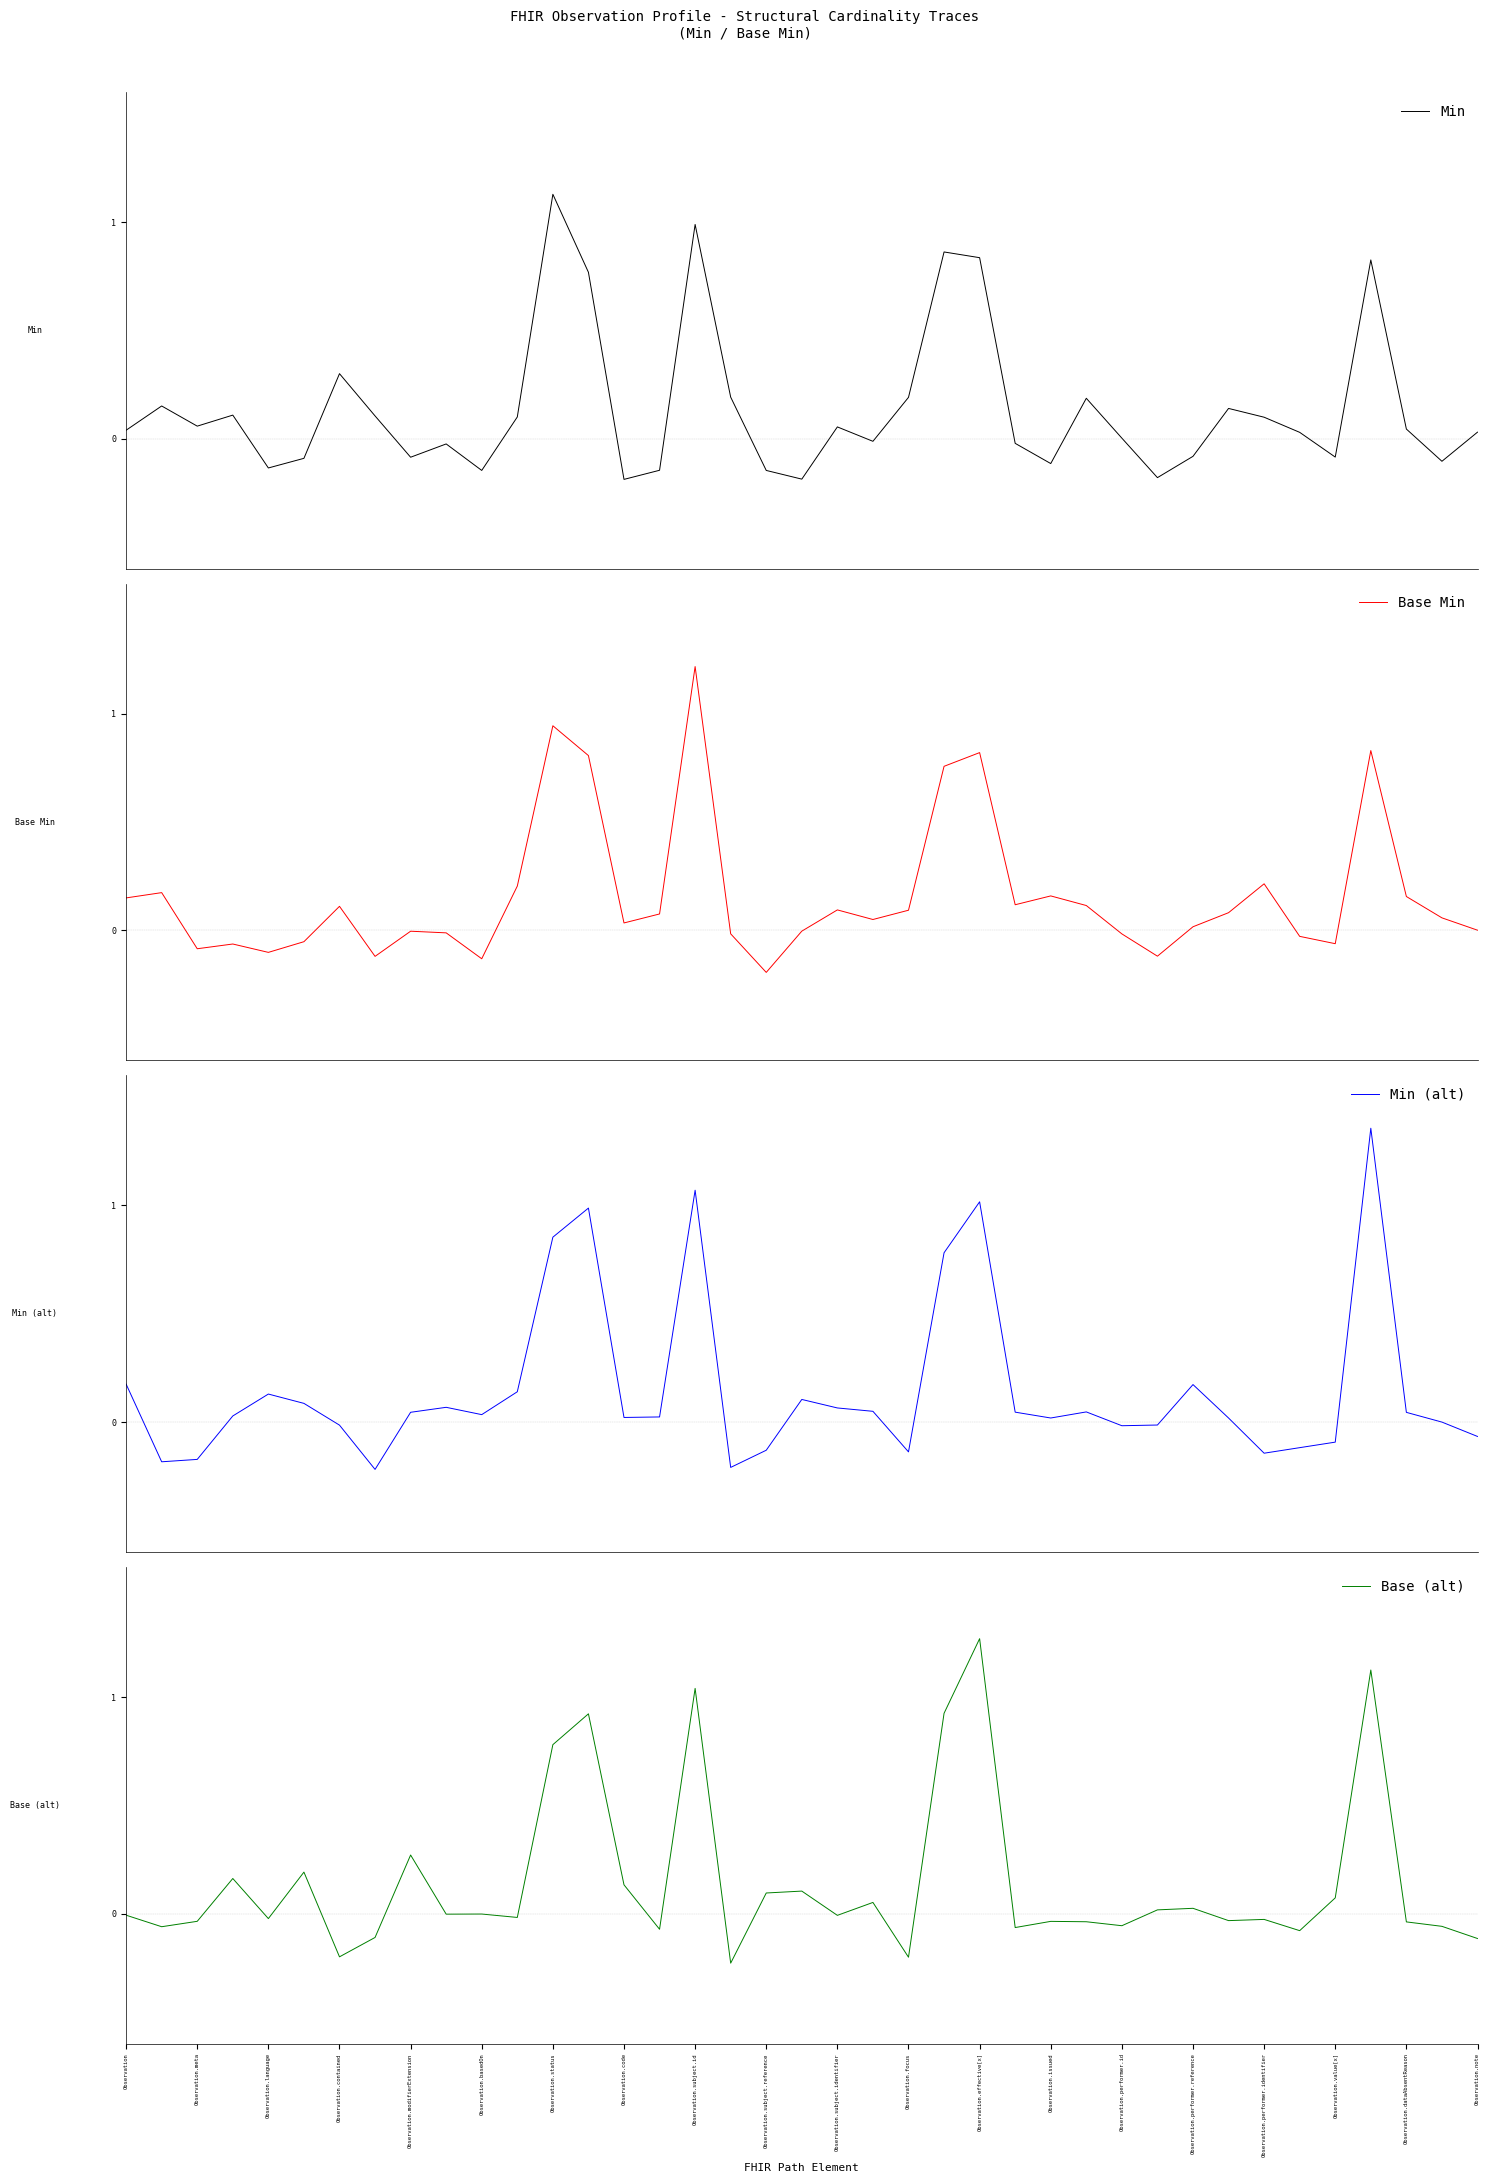

Between 30 and Observation.issued, which is larger?

Observation.issued